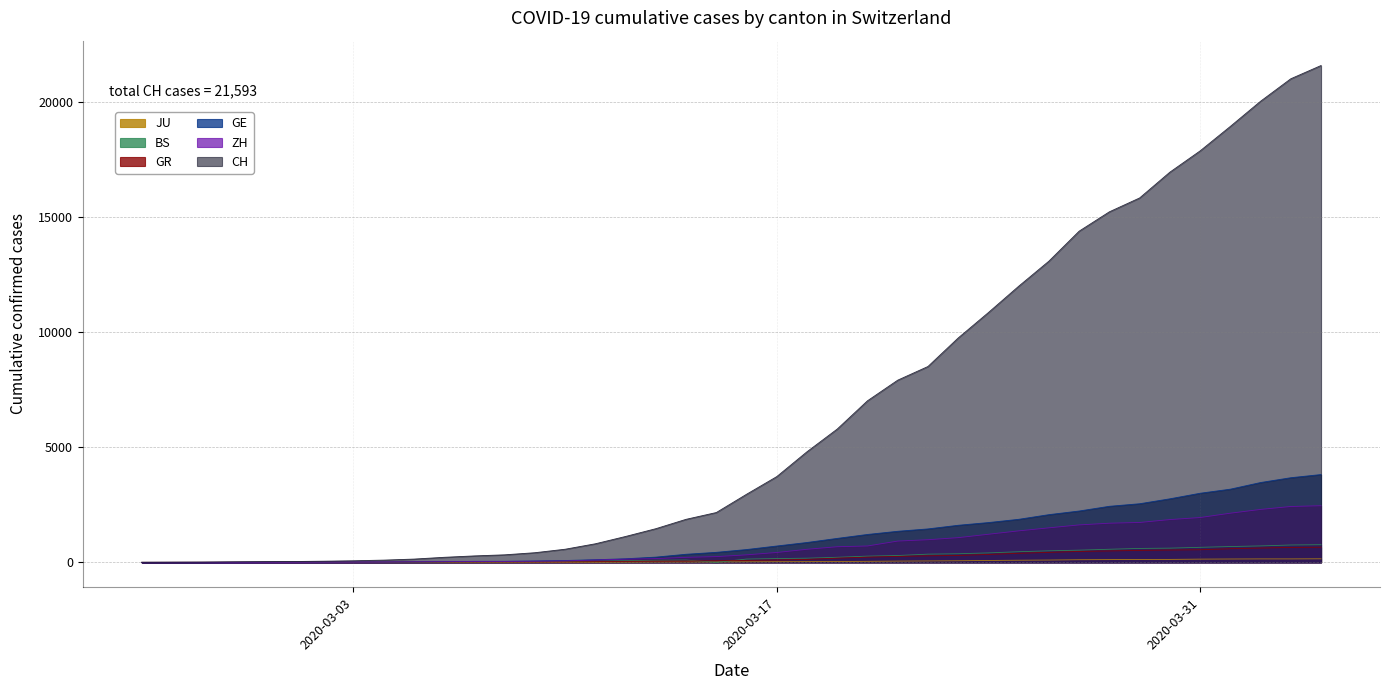

What is the maximum value shown in the chart?

21593